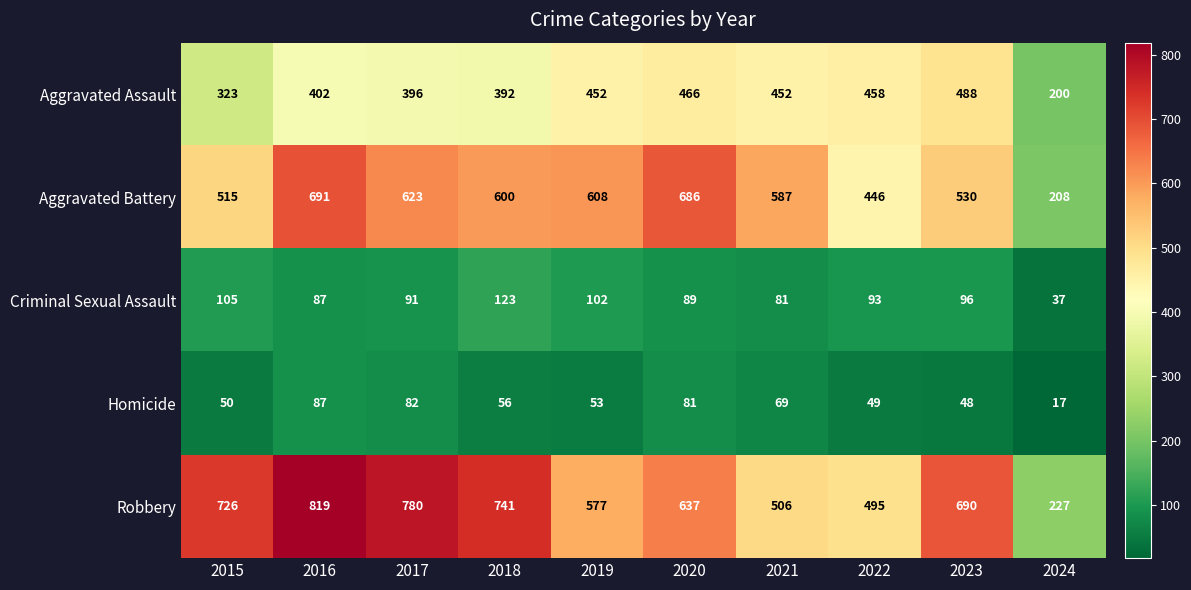

The Robbery series shows 207 at 2023. True or false?

False